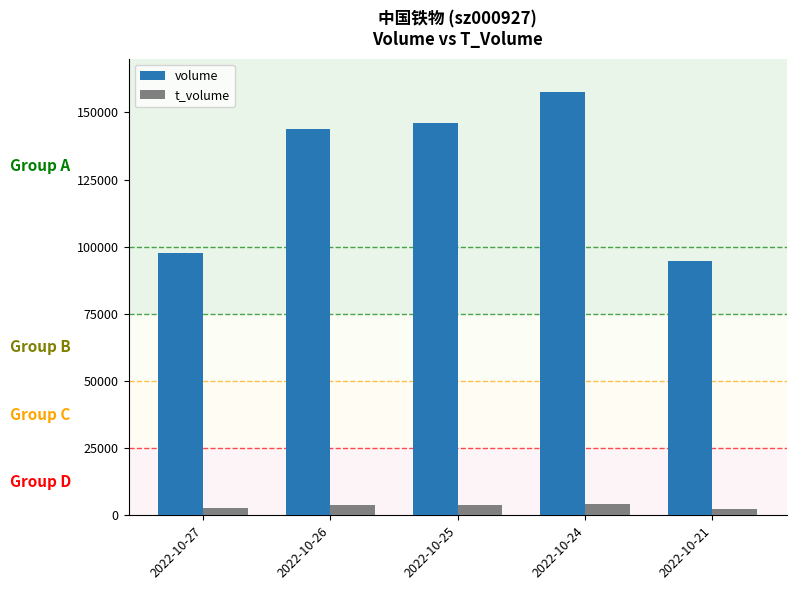

What is the lowest value of the t_volume series?

2509